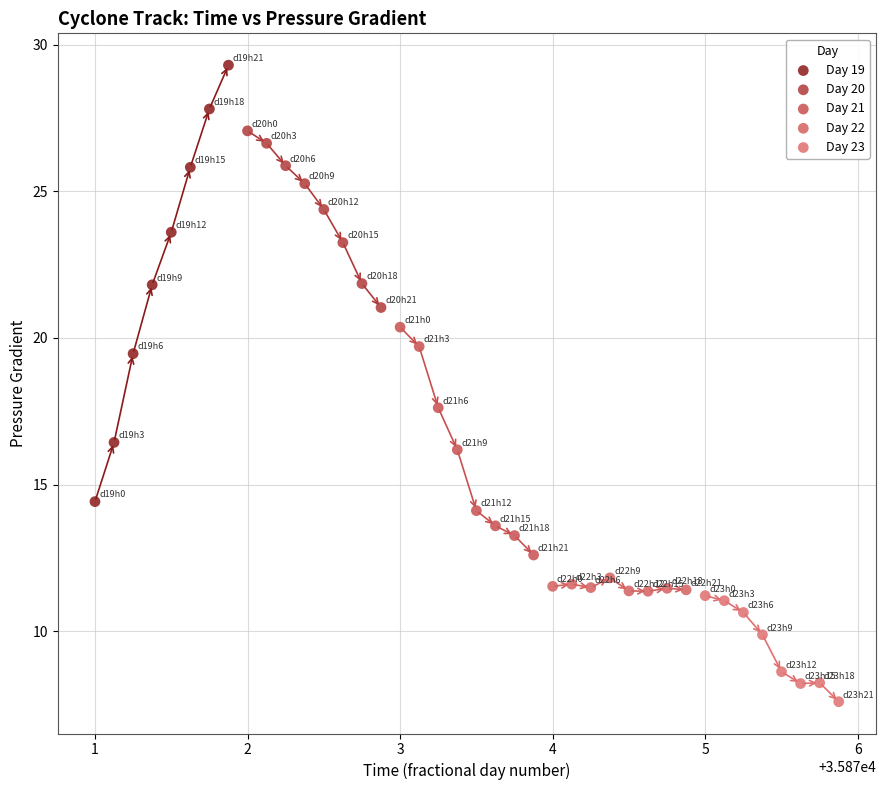

Which series reaches the minimum Y coordinate?

Day 23